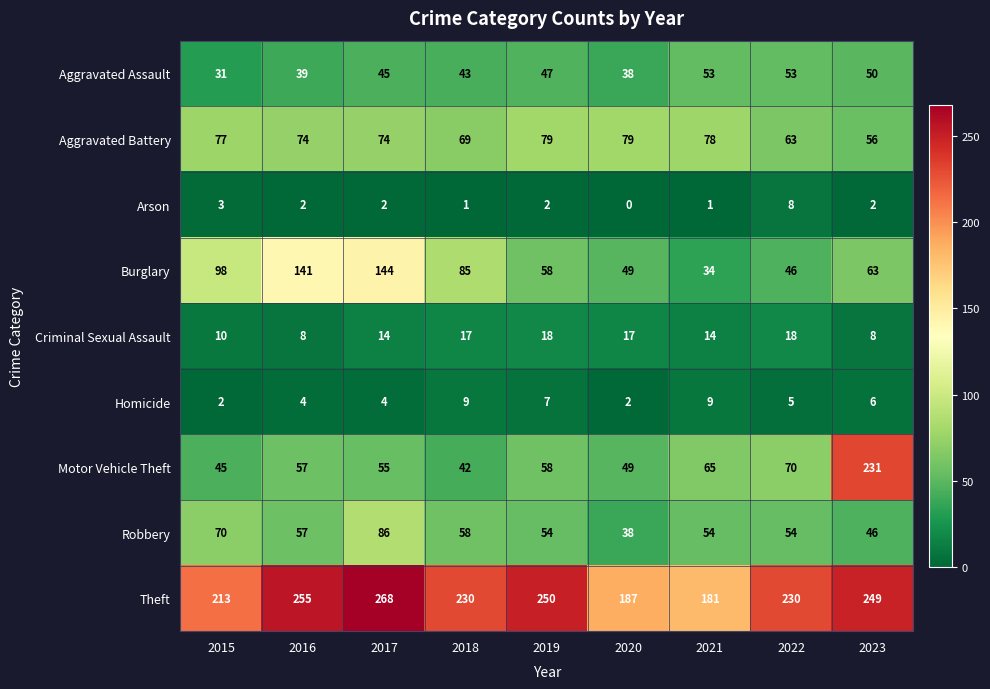

At how many categories does at least one series exceed 83?

9